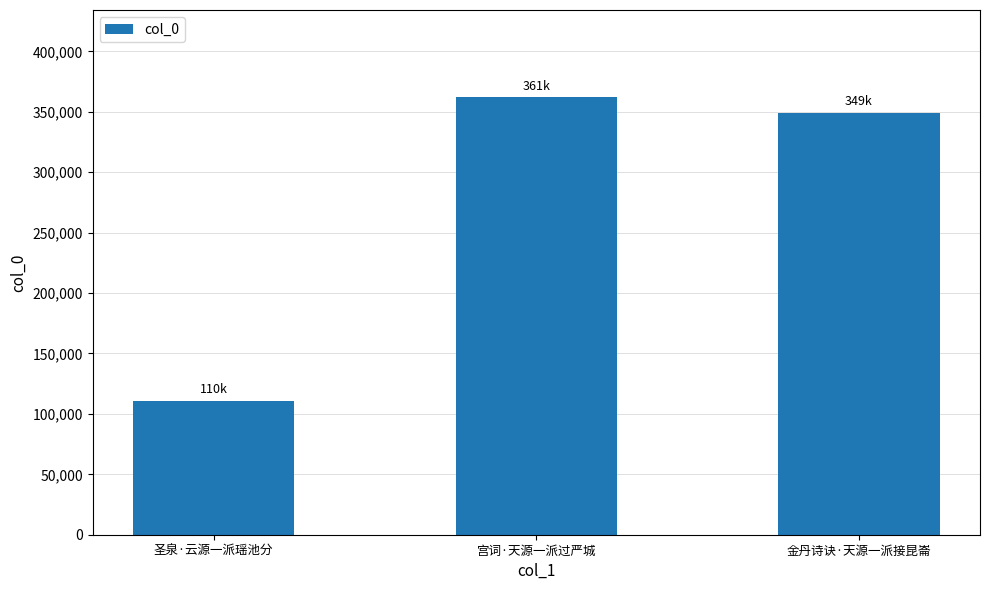

What is the difference between the values at 圣泉·云源一派瑶池分 and 宫词·天源一派过严城?

251314